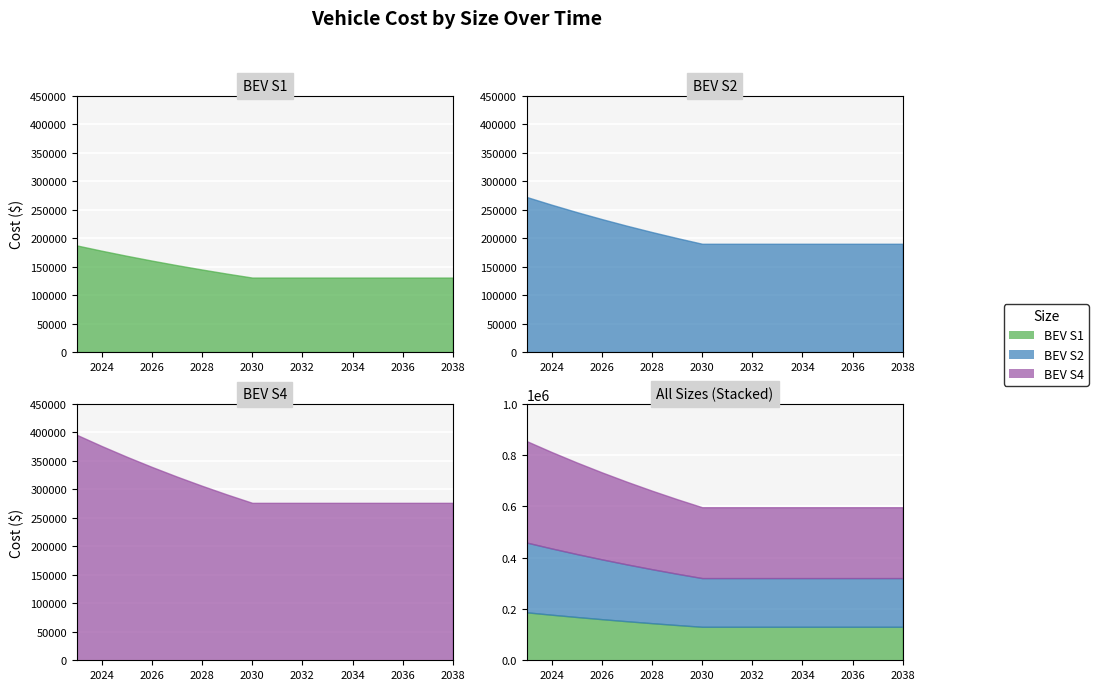

At which category is the sum across all series the highest?

2023